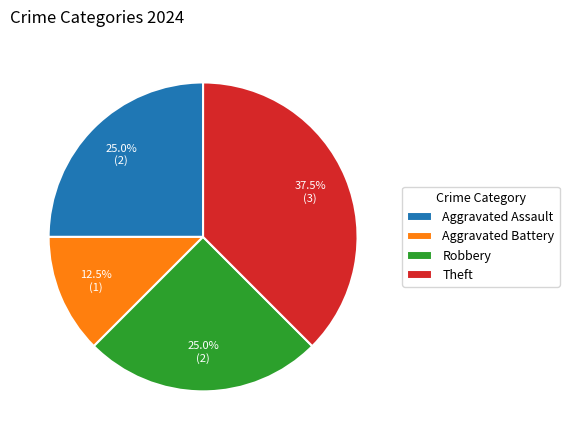

Does Aggravated Assault represent more than half of the total?

No